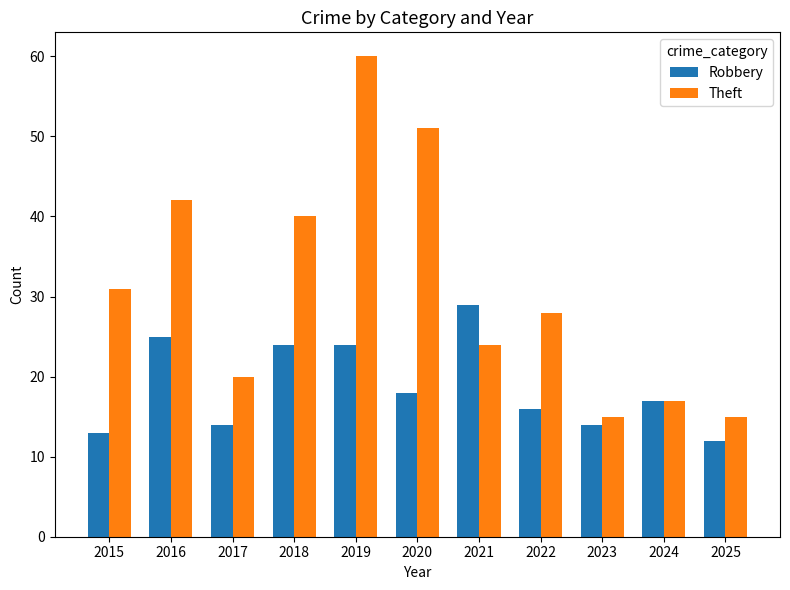

Which series has the largest range (max minus min)?

Theft